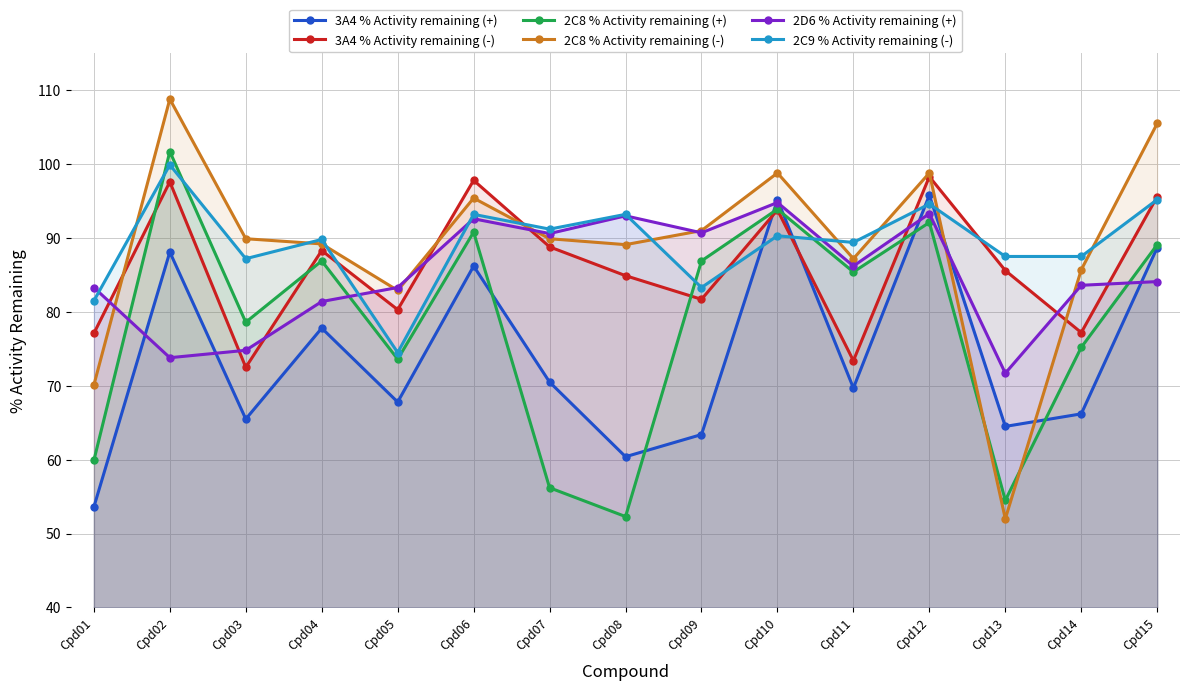

How many distinct data groups are displayed?

6